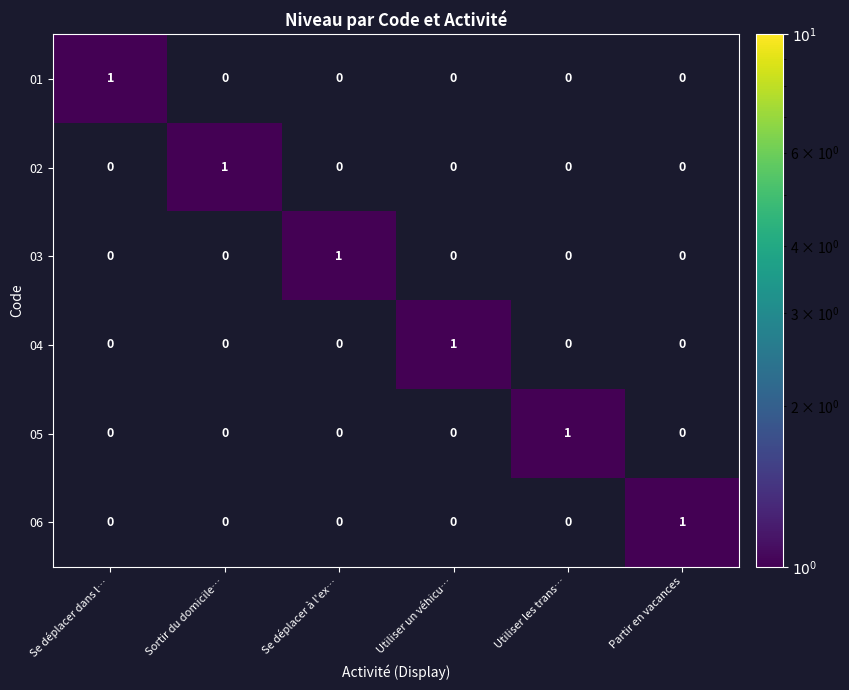

At how many categories does at least one series exceed 0?

6